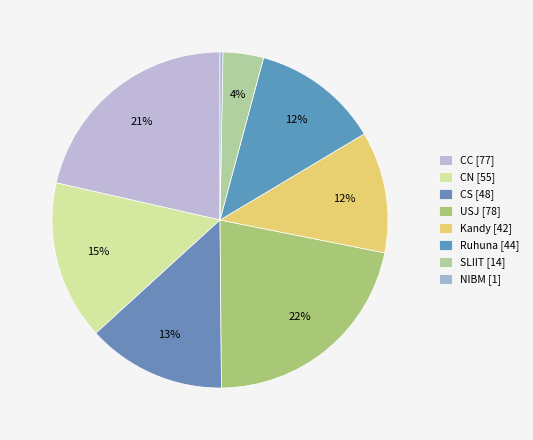

How many slices are in this pie chart?

8